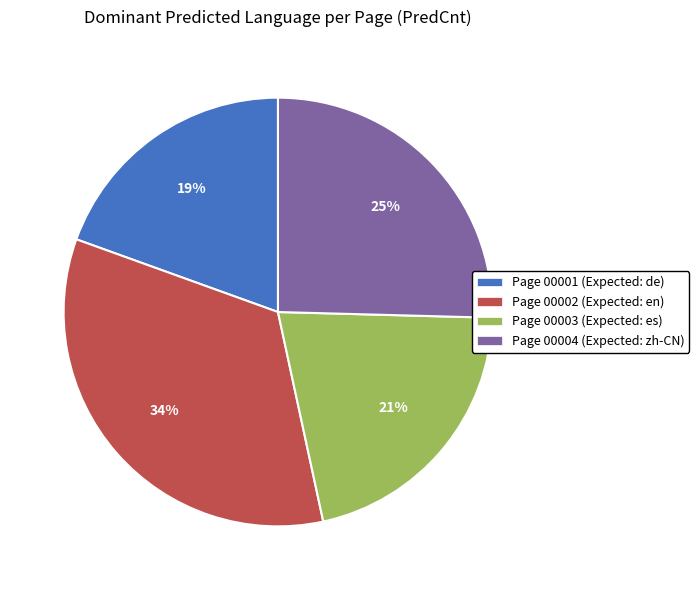

To the nearest percent, what is the difference between the Page 00003 (Expected: es) and Page 00001 (Expected: de) slice percentages?

2%